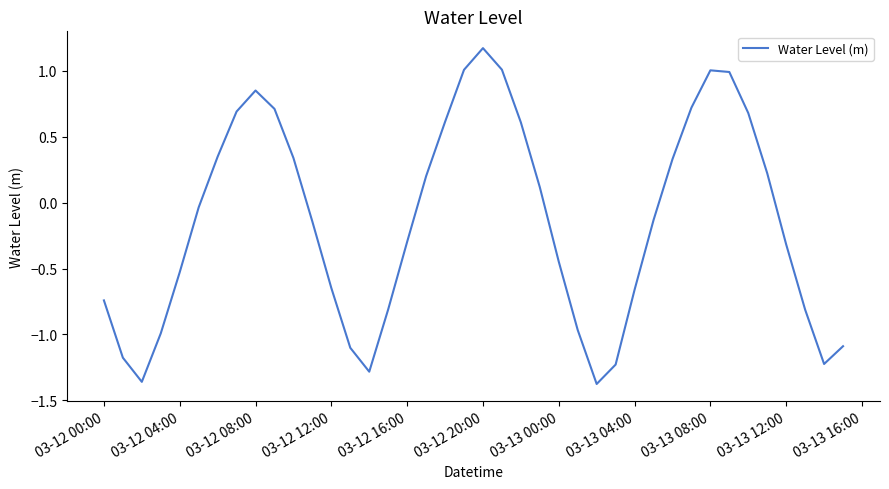

What is the difference between the maximum and minimum values?

2.5